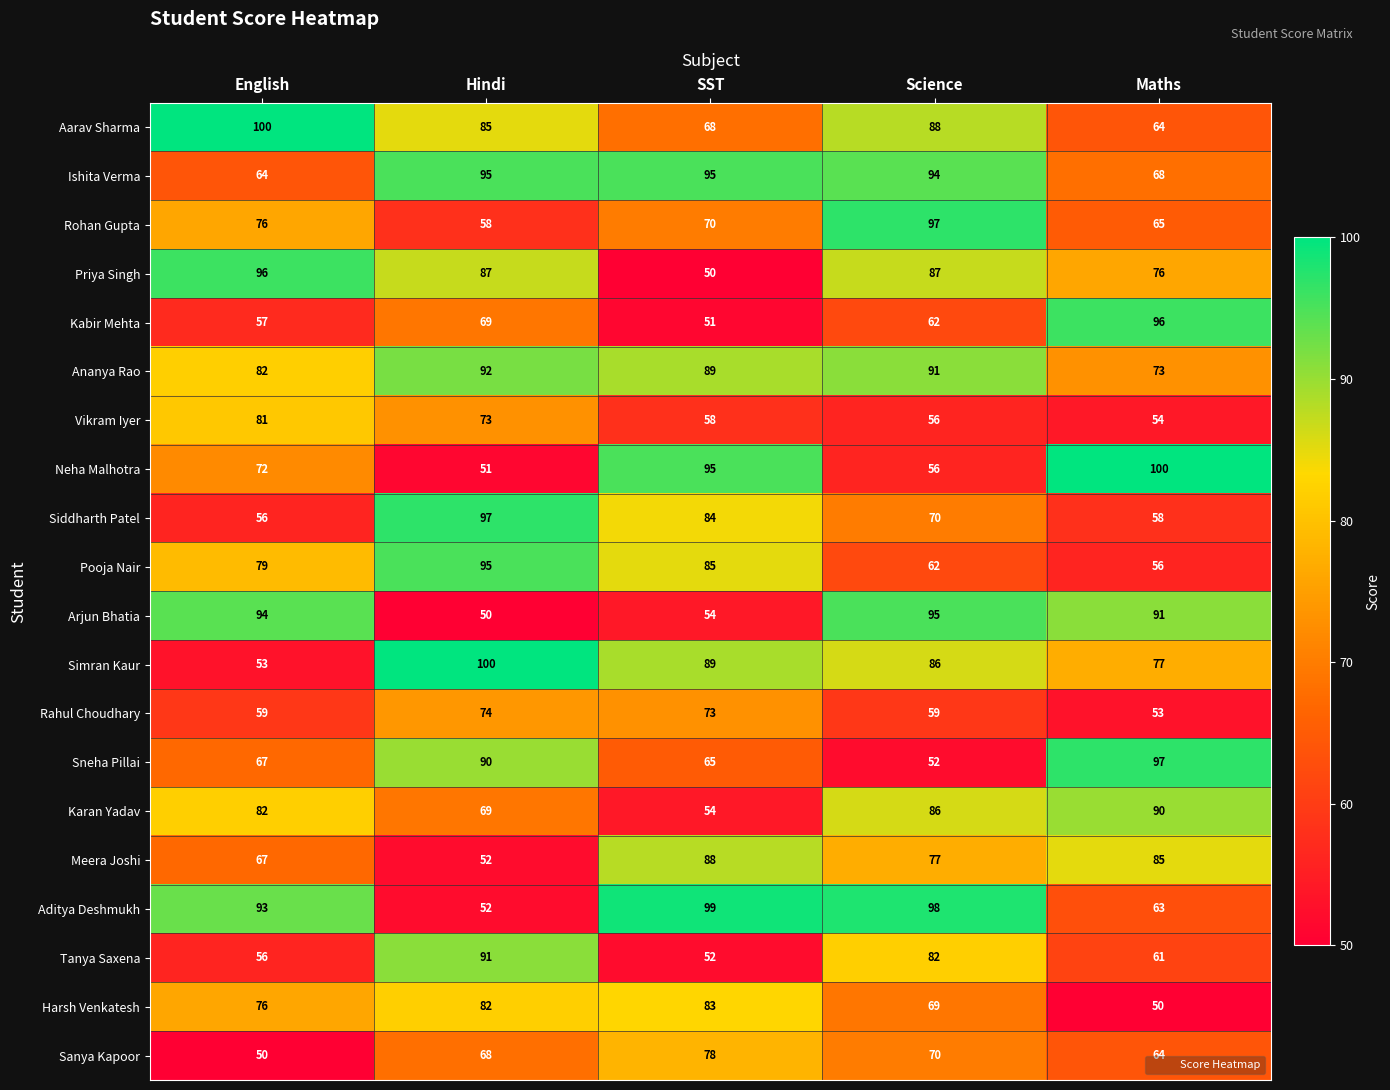

Between English and SST, which series saw the biggest shift?

Priya Singh